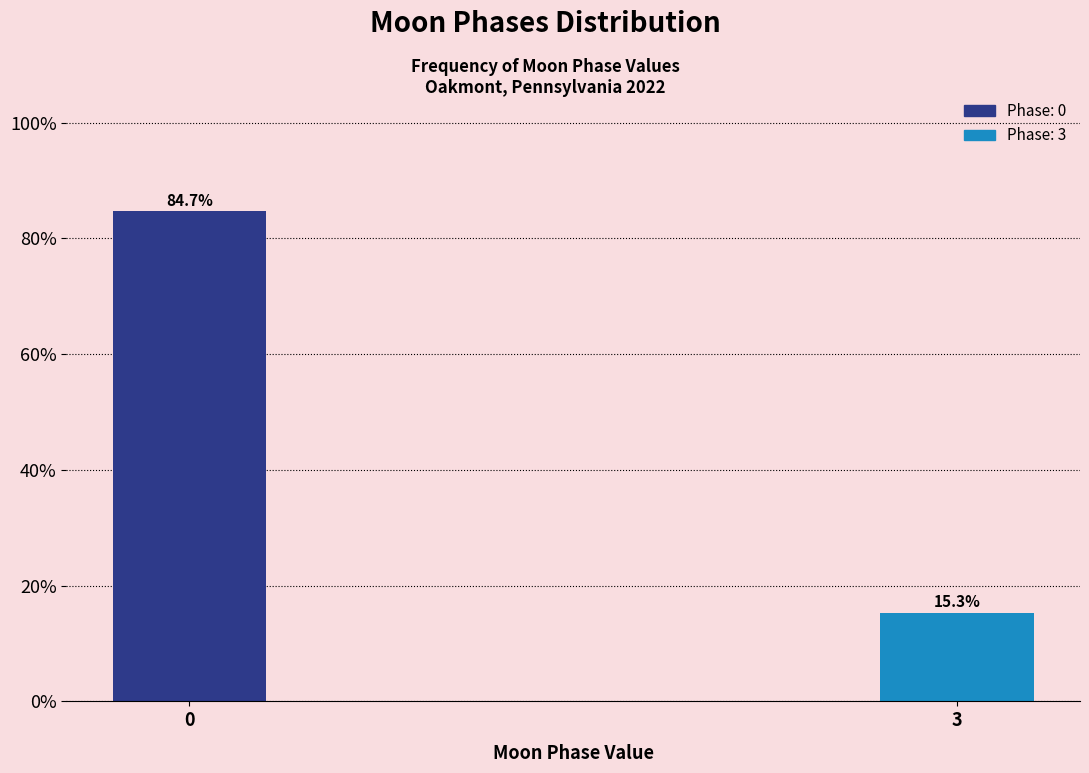

Reading left to right, what are all the values shown in this chart?

0=84.7	3=15.3